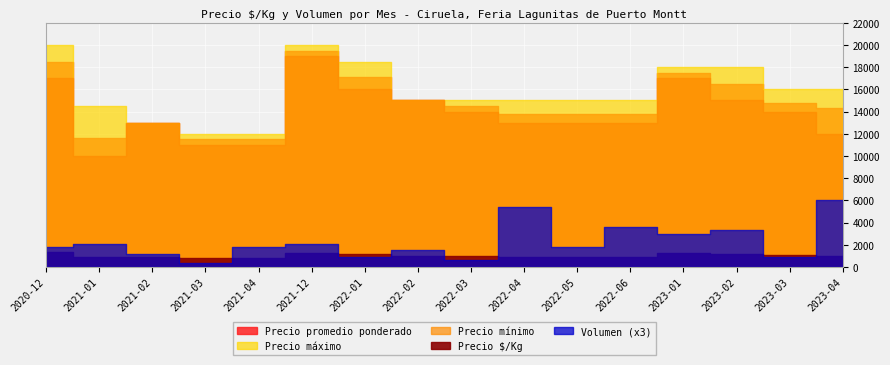

True or false: Precio $/Kg and Precio mínimo cross at least once.

False